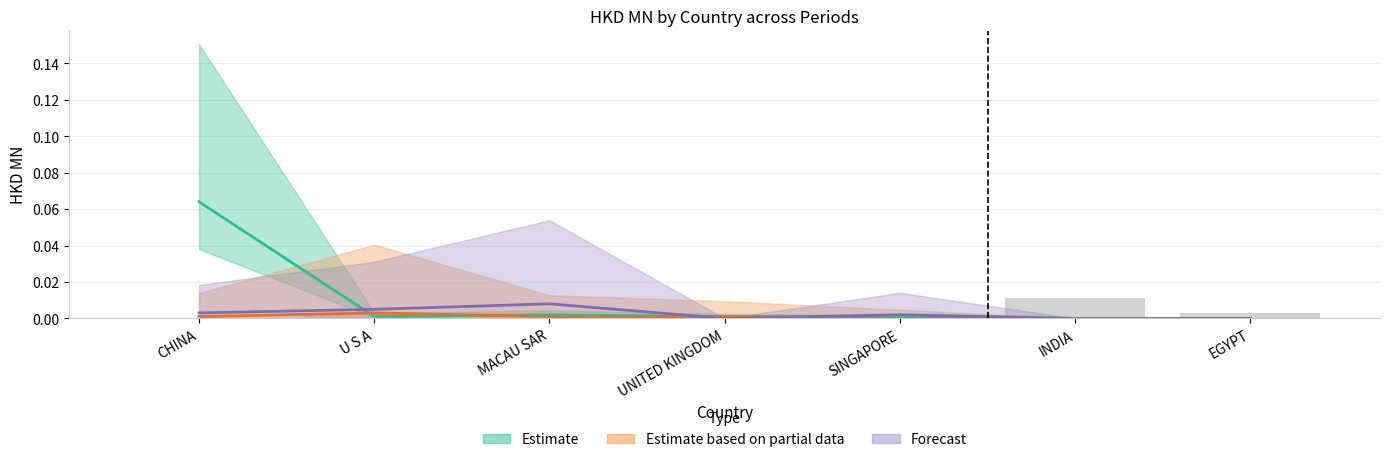

The value at CHINA is -0.0. True or false?

False